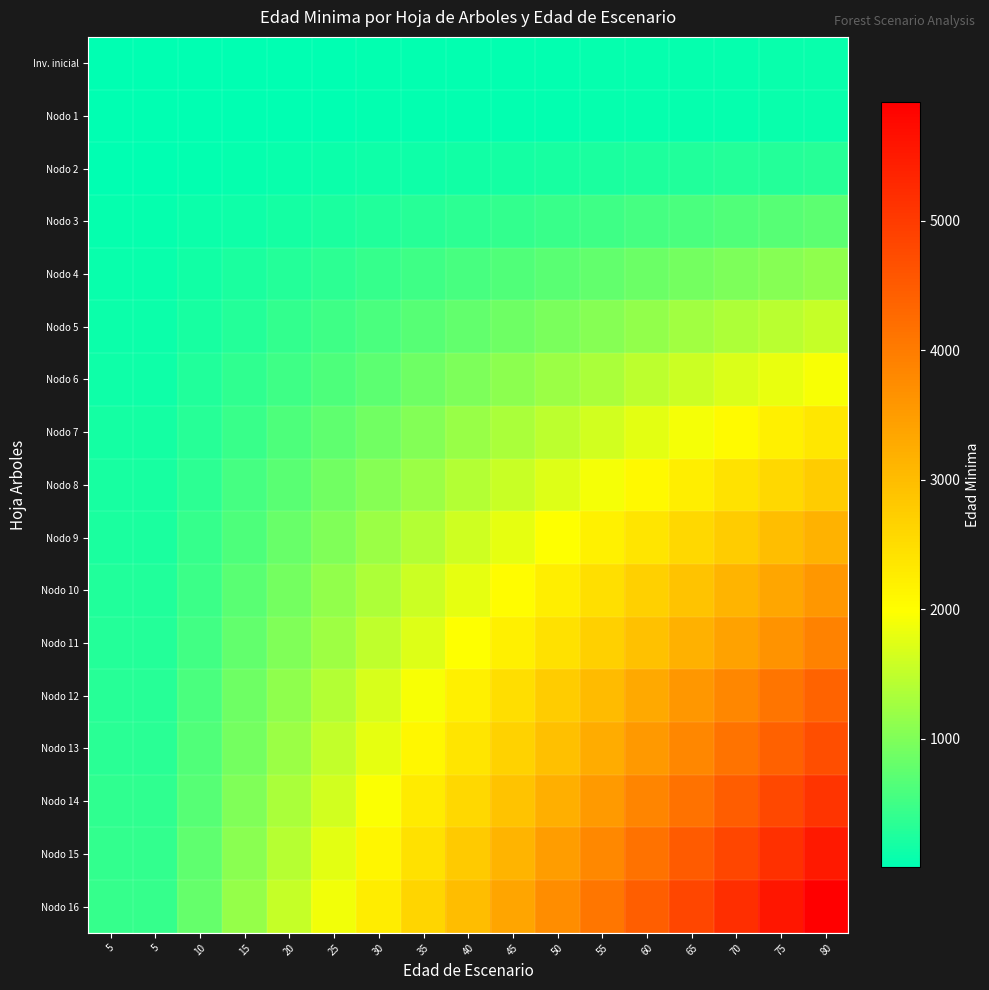

Count the number of data series in this chart.

17